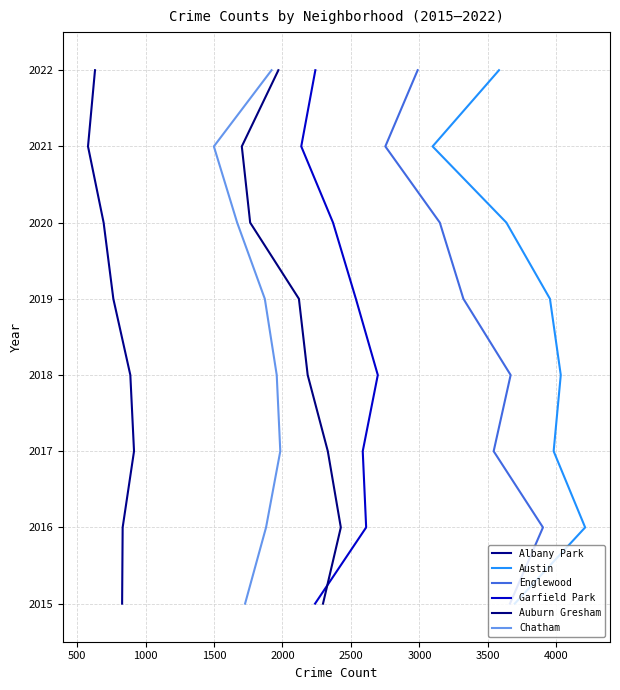

How many lines are shown in the chart?

6